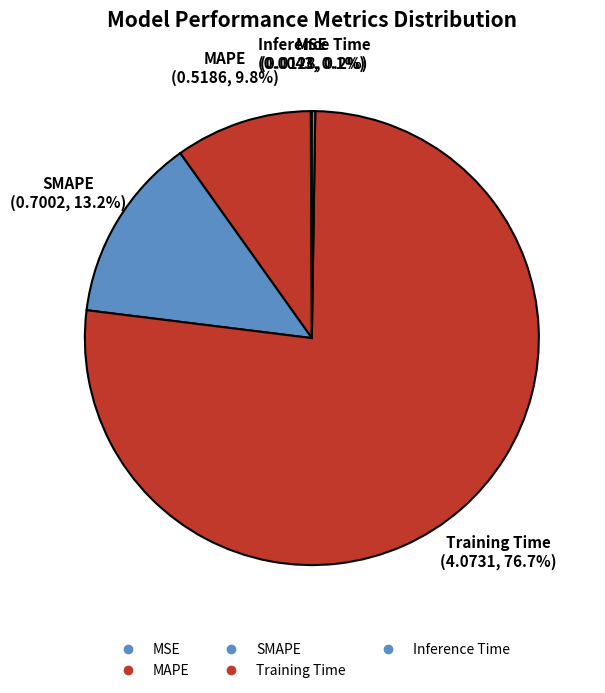

To the nearest percent, what percentage of the pie is MAPE?

10%